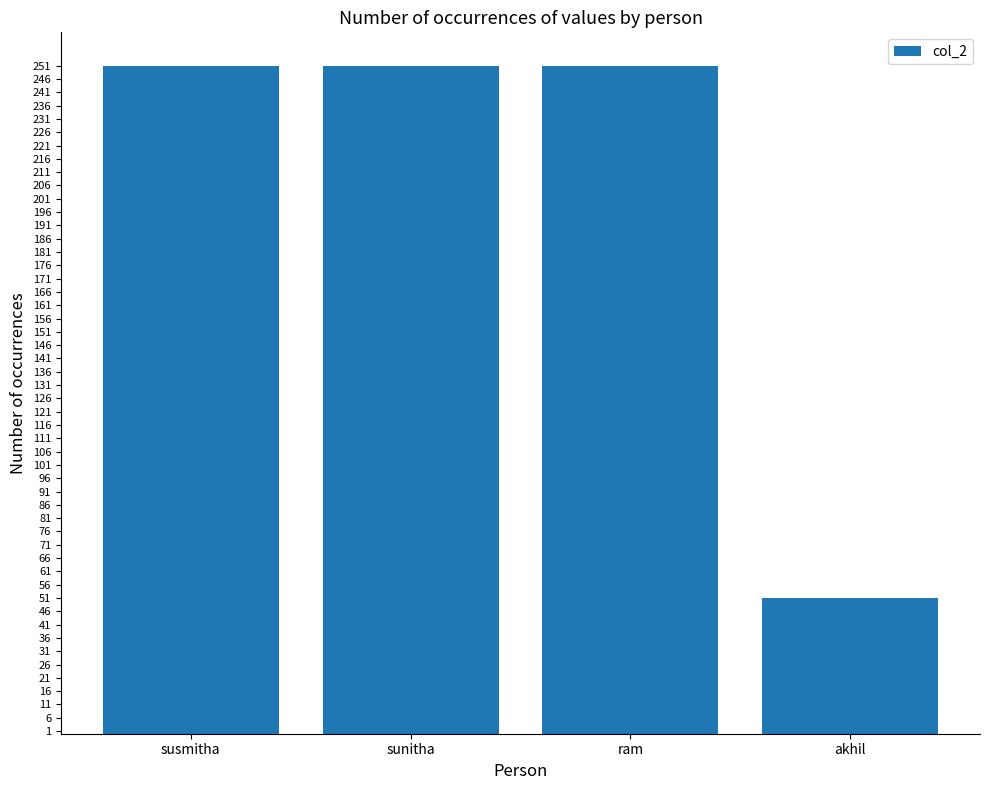

The chart shows a value of 251 at susmitha. True or false?

True